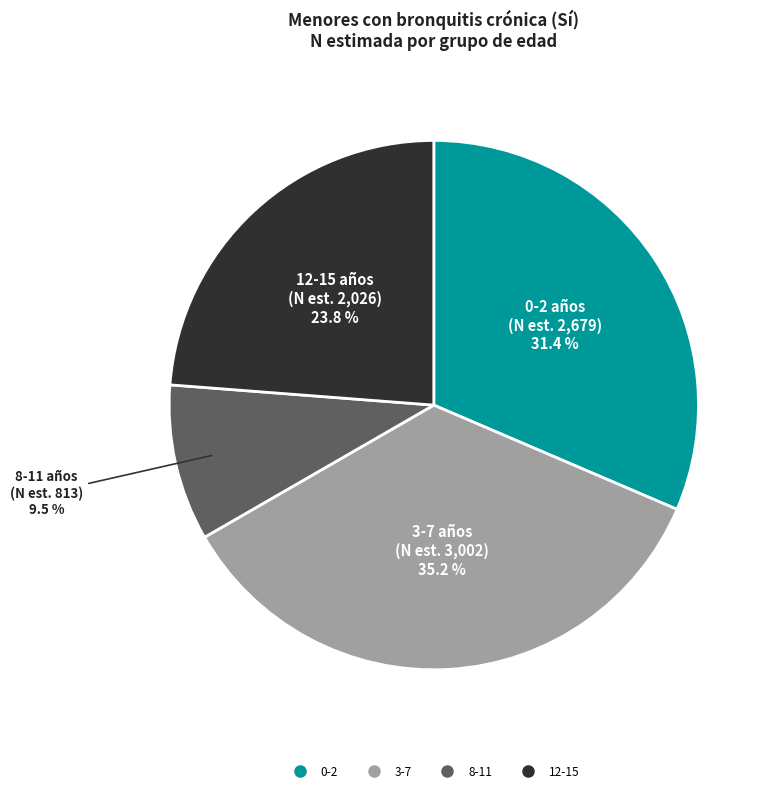

To the nearest percent, what percentage of the pie is 12-15?

24%